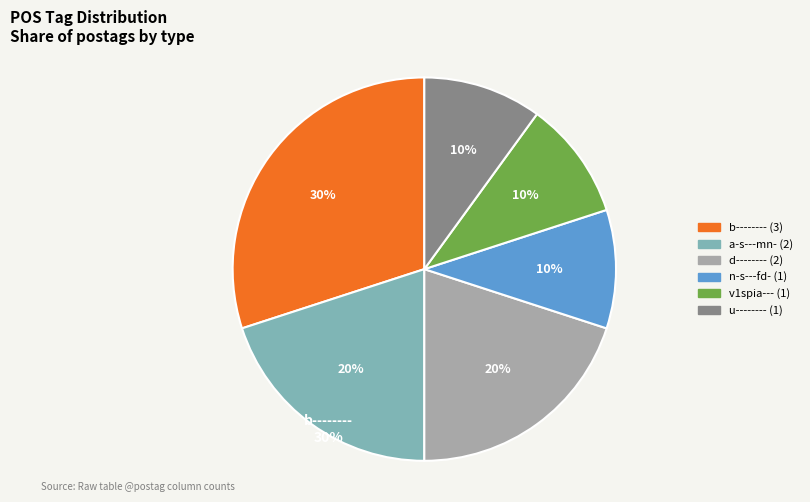

Do u-------- and v1spia--- together represent more than half of the pie?

No